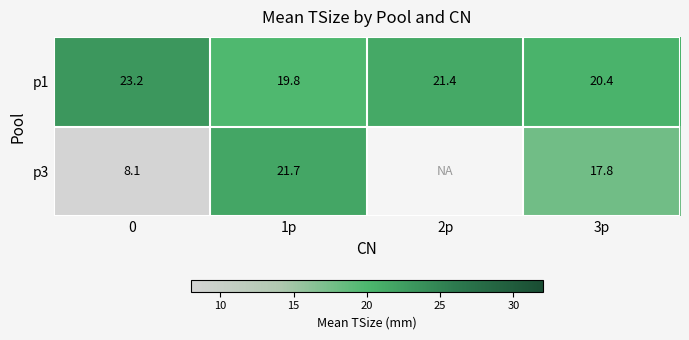

What is the minimum value shown in the chart?

8.1